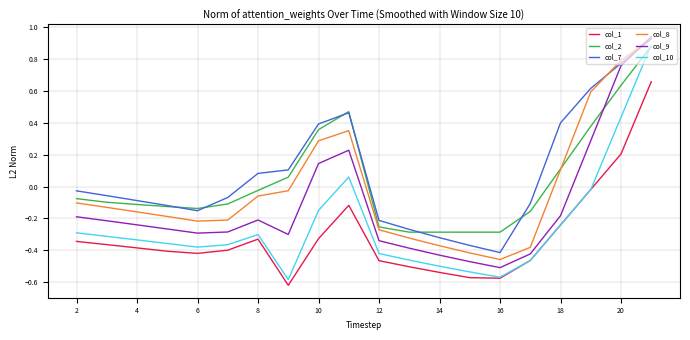

True or false: col_8 and col_10 cross at least once.

False